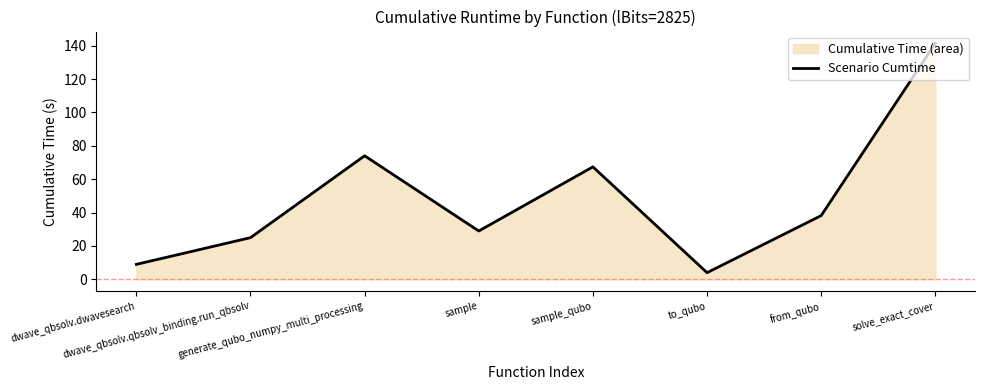

Rank the categories by value from highest to lowest.

solve_exact_cover, generate_qubo_numpy_multi_processing, sample_qubo, from_qubo, sample, dwave_qbsolv.qbsolv_binding.run_qbsolv, dwave_qbsolv.dwavesearch, to_qubo